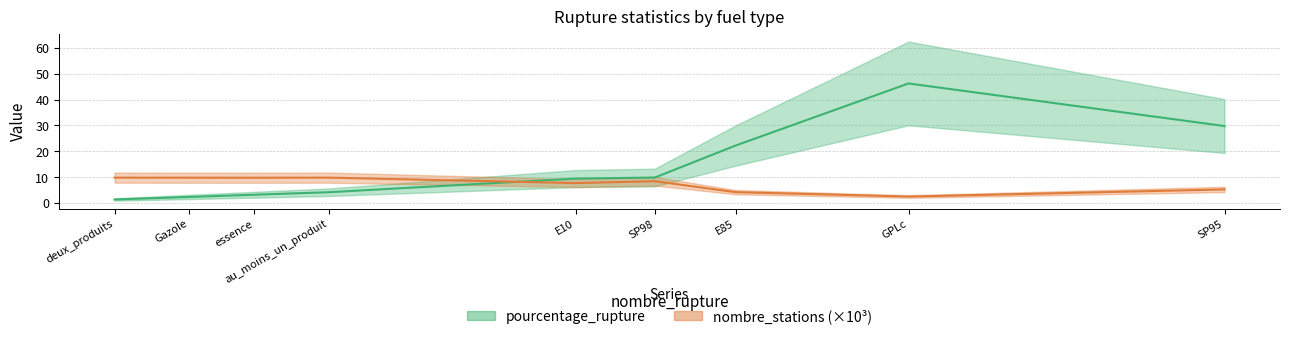

Which series has the largest total across all categories?

pourcentage_rupture